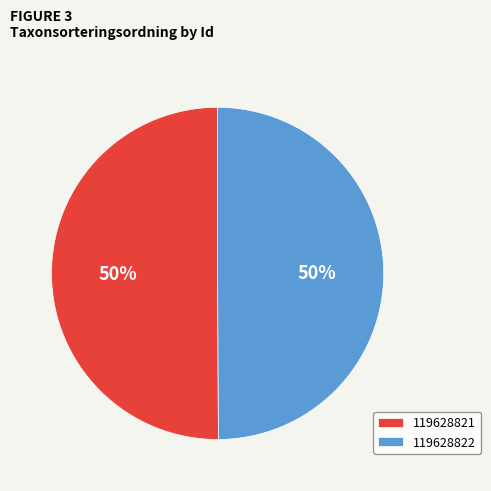

Count the number of slices in the pie.

2